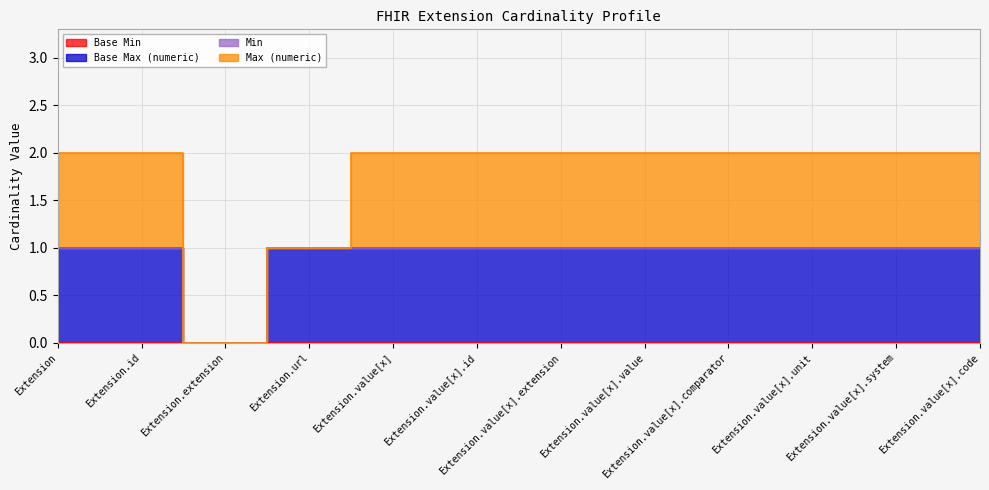

Is the value of Base Max (numeric) at Extension.value[x].code greater than the value of Min at Extension.value[x].code?

Yes